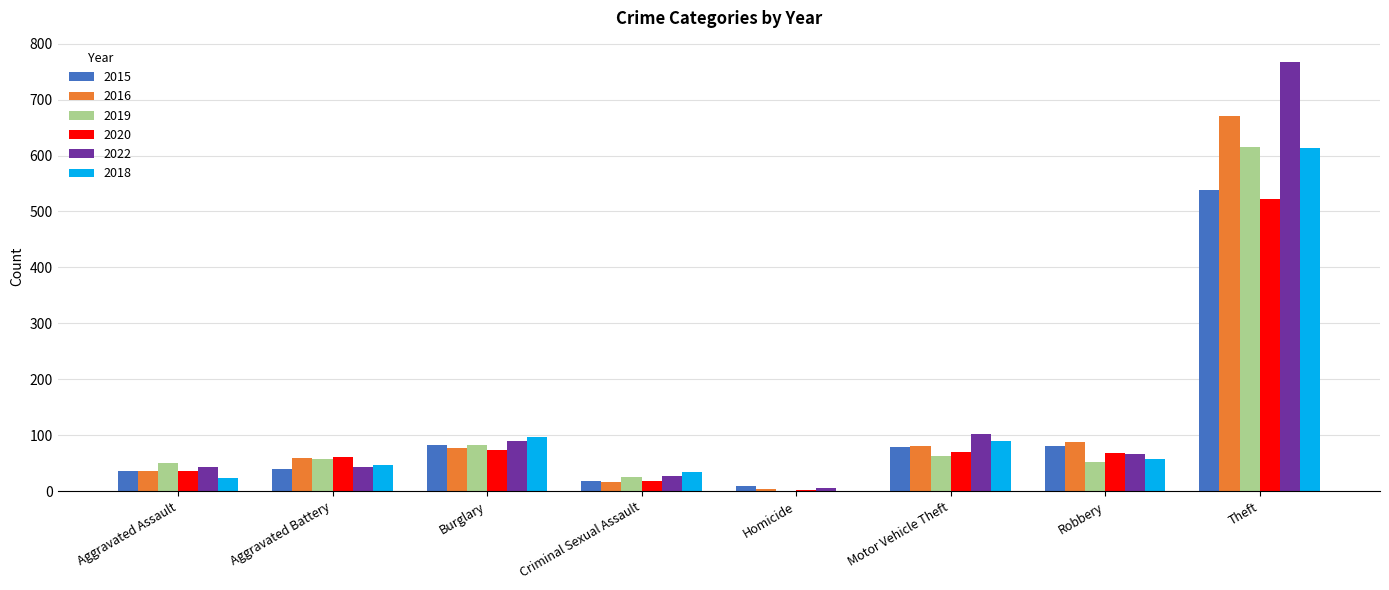

What is the sum of all 2018 values?

961